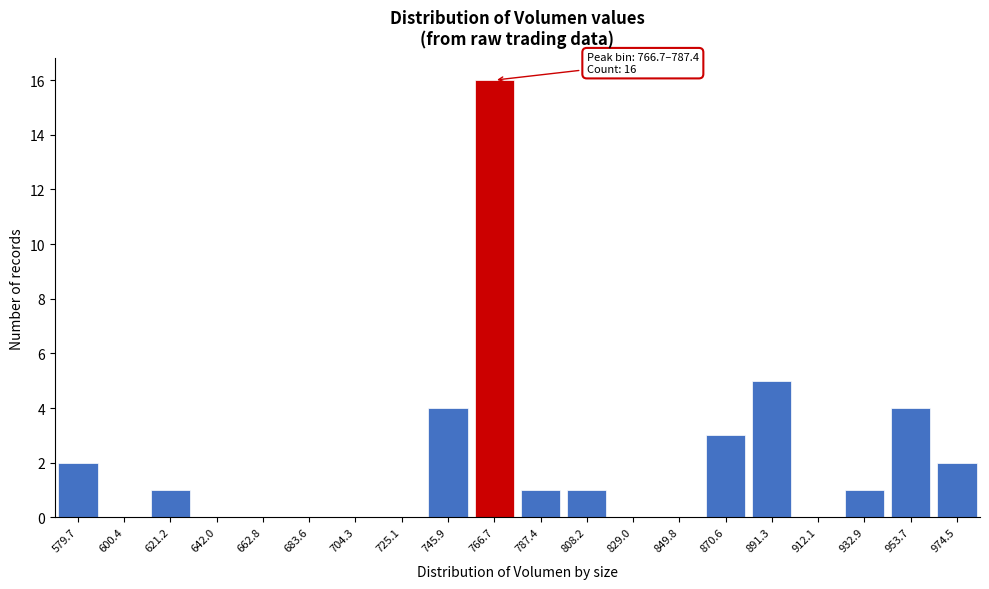

Reading left to right, extract all data points from this chart.

579.7=2	600.4=0	621.2=1	642.0=0	662.8=0	683.6=0	704.3=0	725.1=0	745.9=4	766.7=16	787.4=1	808.2=1	829.0=0	849.8=0	870.6=3	891.3=5	912.1=0	932.9=1	953.7=4	974.5=2